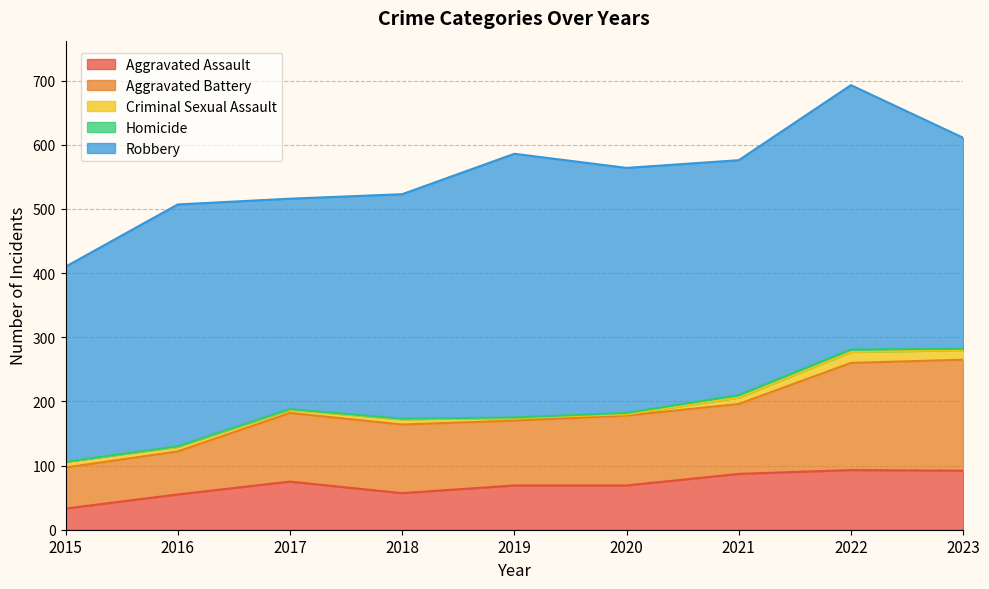

Reading left to right, what are all the values shown in this chart?

Aggravated Assault: 33	55	75	57	69	69	87	93	92
Aggravated Battery: 64	67	107	107	101	109	109	167	173
Criminal Sexual Assault: 9	7	5	8	4	2	10	17	15
Homicide: 0	1	1	1	1	2	4	4	2
Robbery: 304	377	328	350	411	382	366	412	329